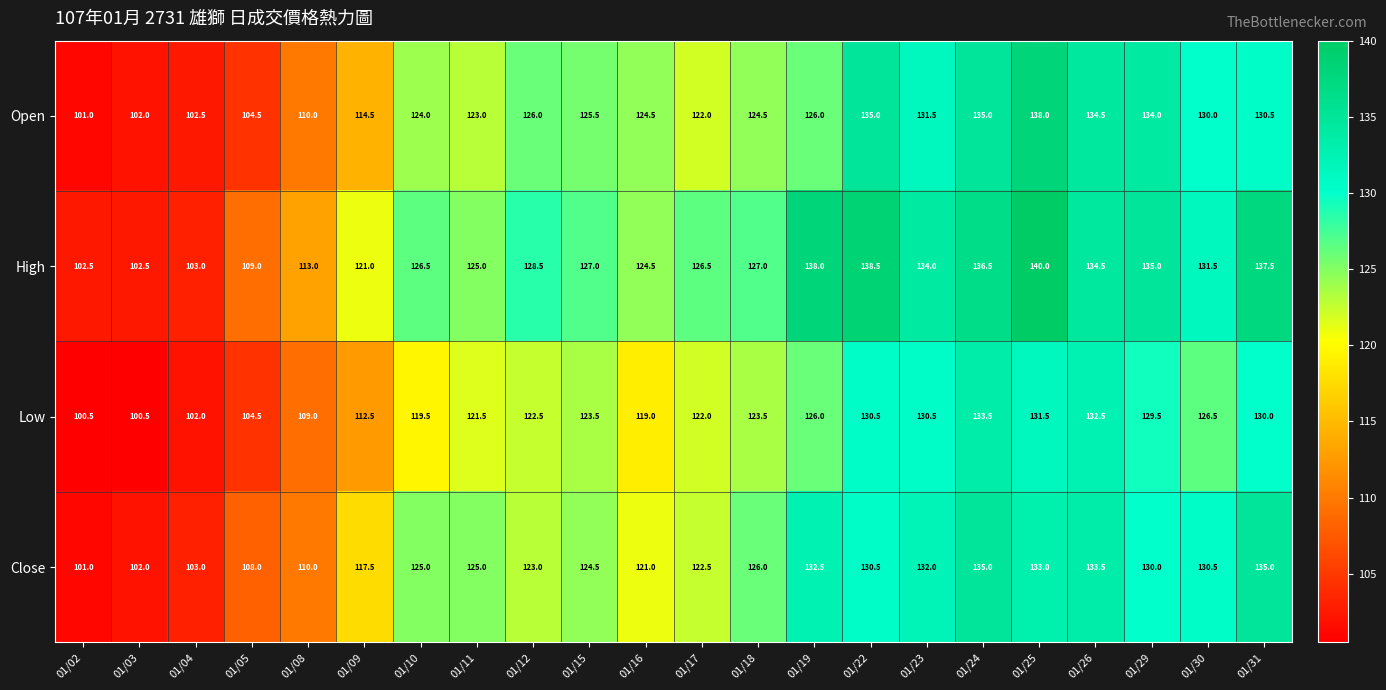

How many values in the Open series are below 125?

11